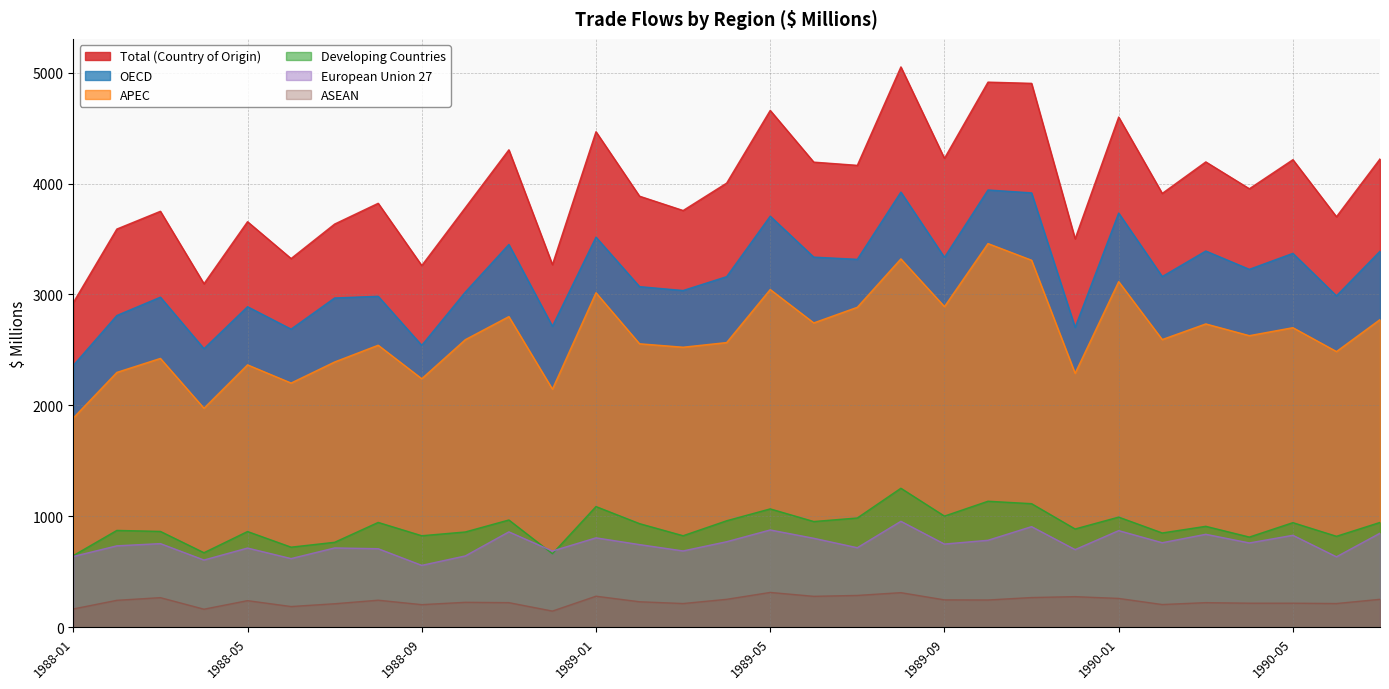

How many data points in European Union 27 are above 751?

15